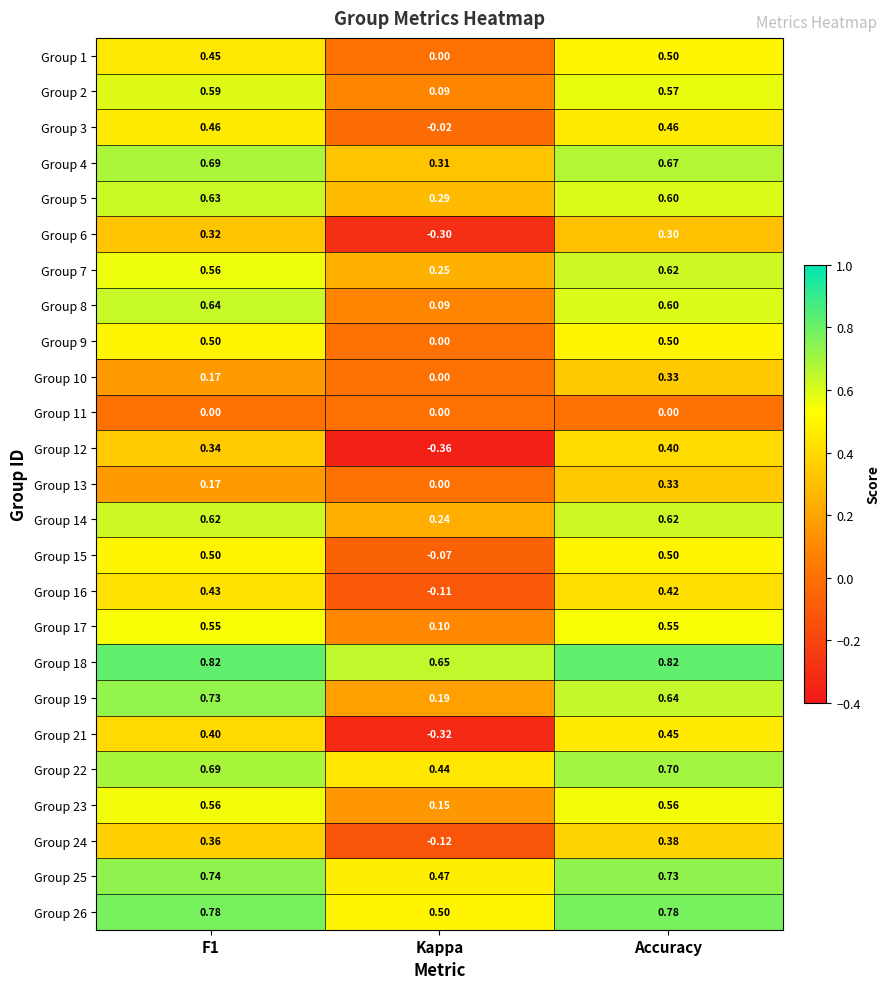

At which label is Group 13 closest to 0?

Kappa